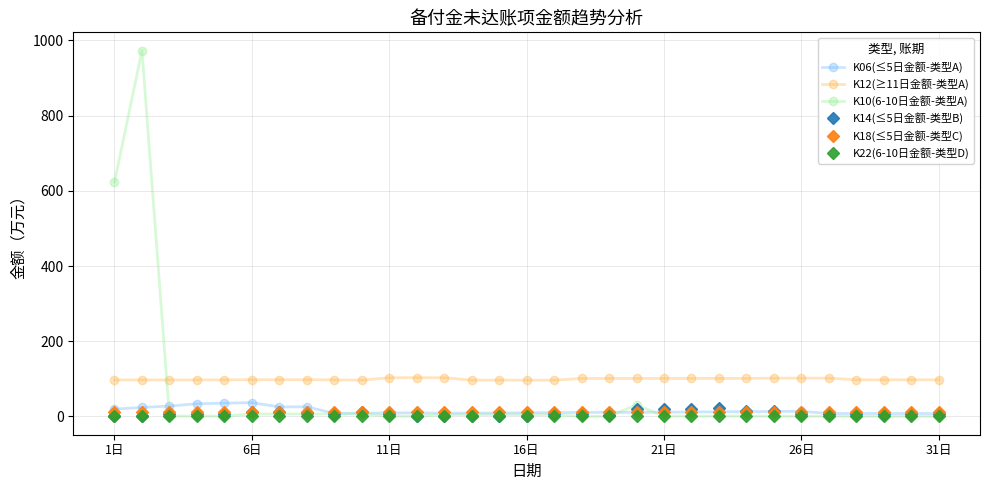

What is the difference between the second highest and minimum values in the K10(6-10日金额-类型A) series?

622.8